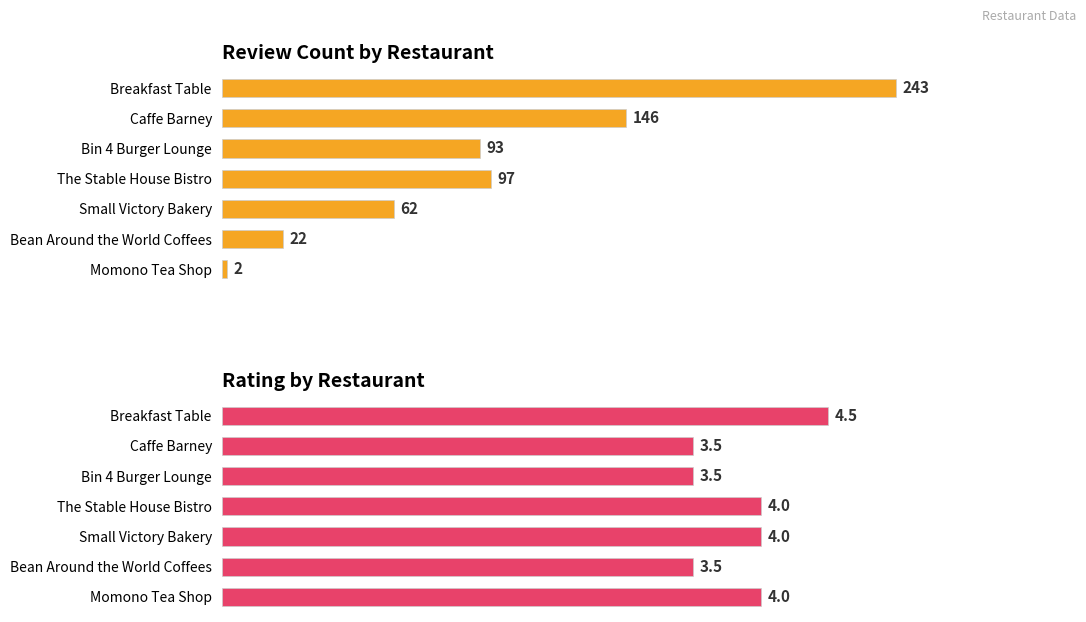

What is the difference between the maximum and minimum values in the rating series?

1.0